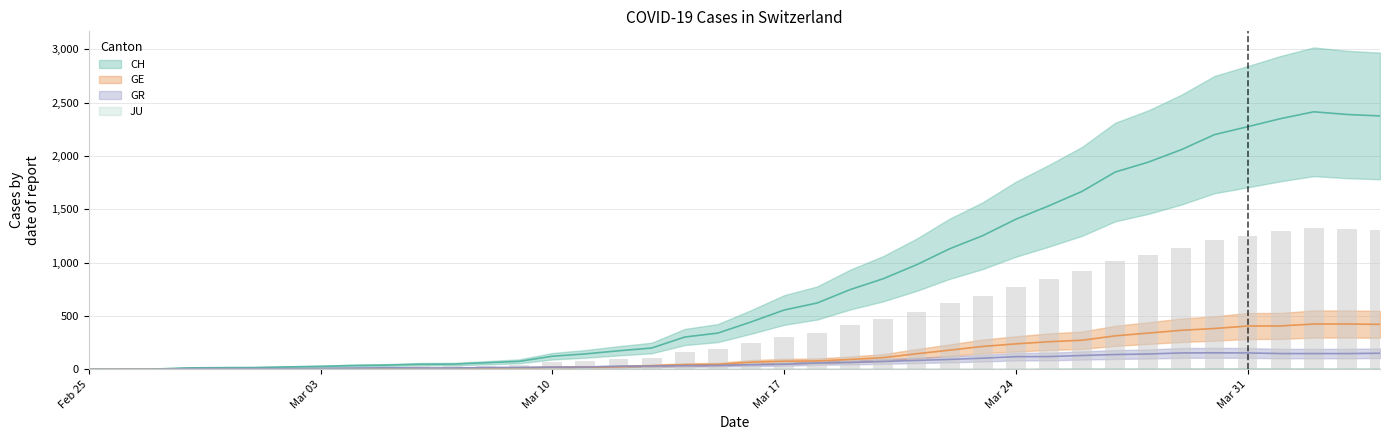

List the labels in order of GR value, smallest first.

2020-02-25, 2020-02-26, 2020-02-27, 2020-02-28, 2020-02-29, 2020-03-02, 2020-03-01, 2020-03-03, 2020-03-04, 2020-03-06, 2020-03-07, 2020-03-05, 2020-03-08, 2020-03-09, 2020-03-10, 2020-03-11, 2020-03-12, 2020-03-13, 2020-03-14, 2020-03-15, 2020-03-16, 2020-03-17, 2020-03-18, 2020-03-19, 2020-03-20, 2020-03-21, 2020-03-22, 2020-03-23, 2020-03-24, 2020-03-25, 2020-03-26, 2020-03-27, 2020-03-28, 2020-04-01, 2020-04-02, 2020-04-03, 2020-04-04, 2020-03-29, 2020-03-31, 2020-03-30